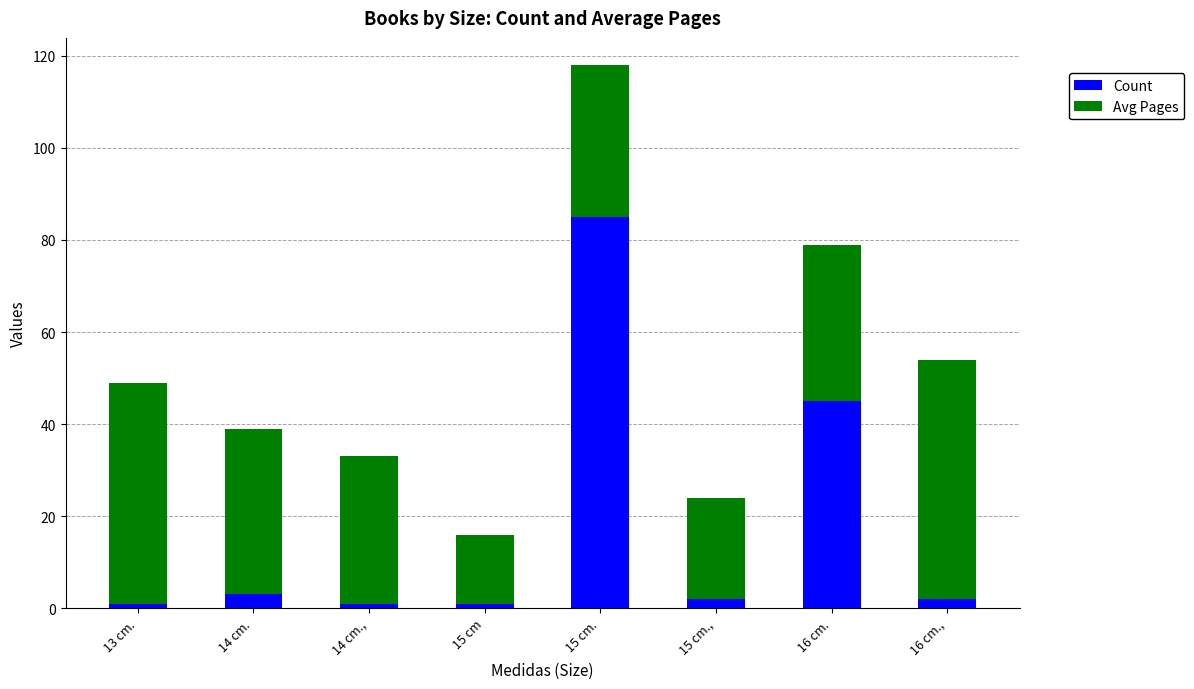

What is the value of the Count bar at the 1st from the left?

1